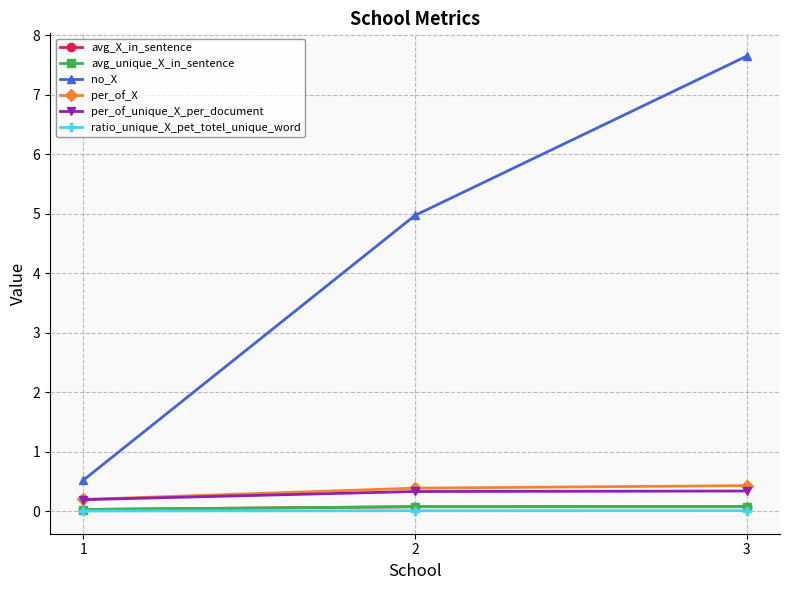

The ratio_unique_X_pet_totel_unique_word series shows 0.0 at 1. True or false?

True